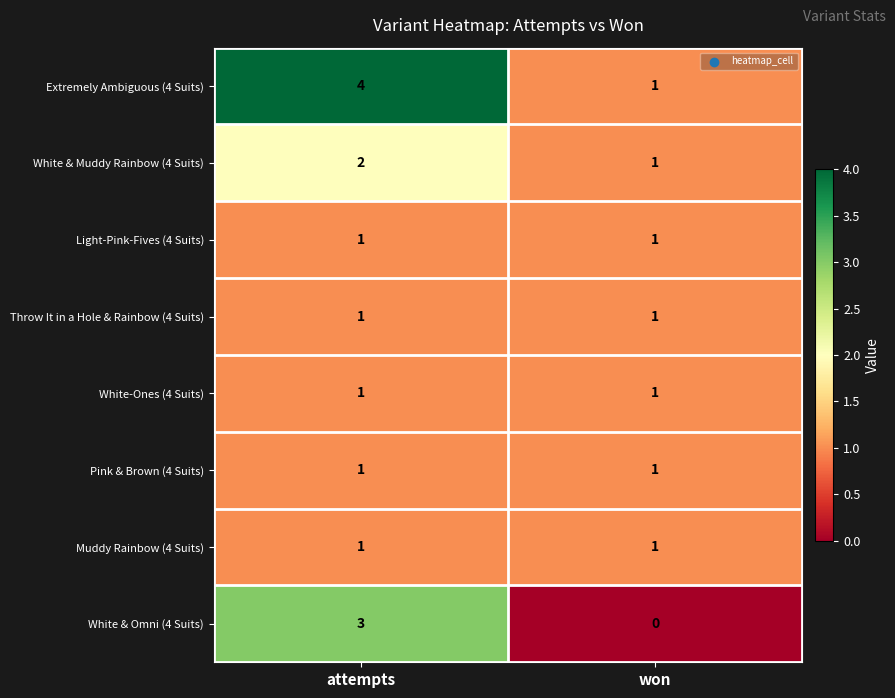

The value of Extremely Ambiguous (4 Suits) at attempts is 6. True or false?

False